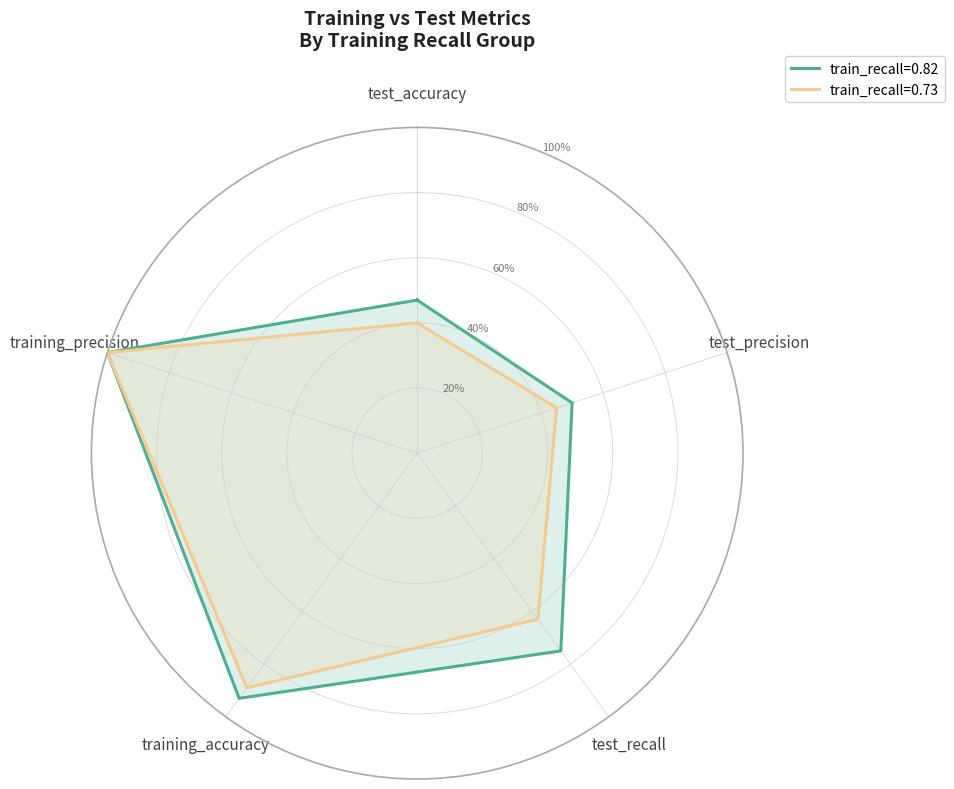

True or false: training_recall_0.73 and training_recall_0.82 cross at least once.

False